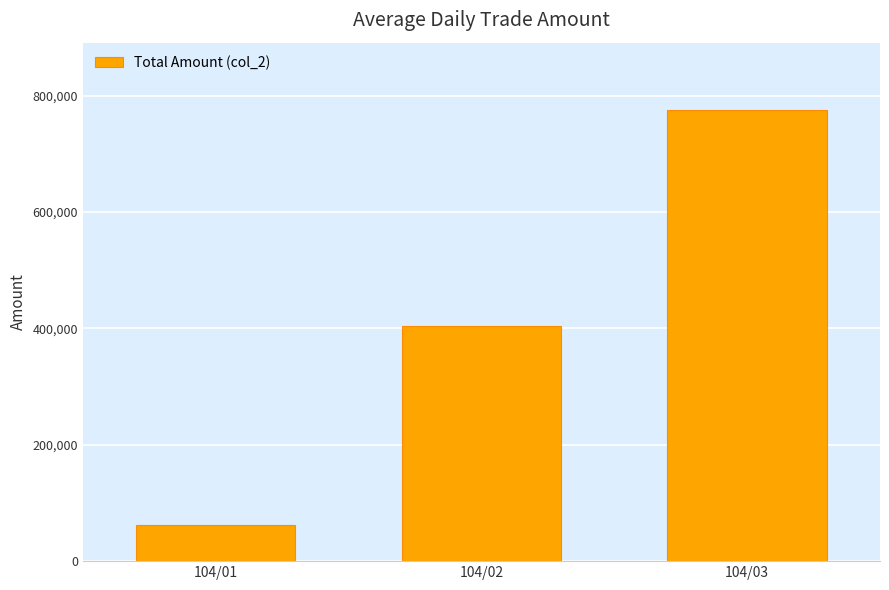

Does the chart contain any negative values?

No